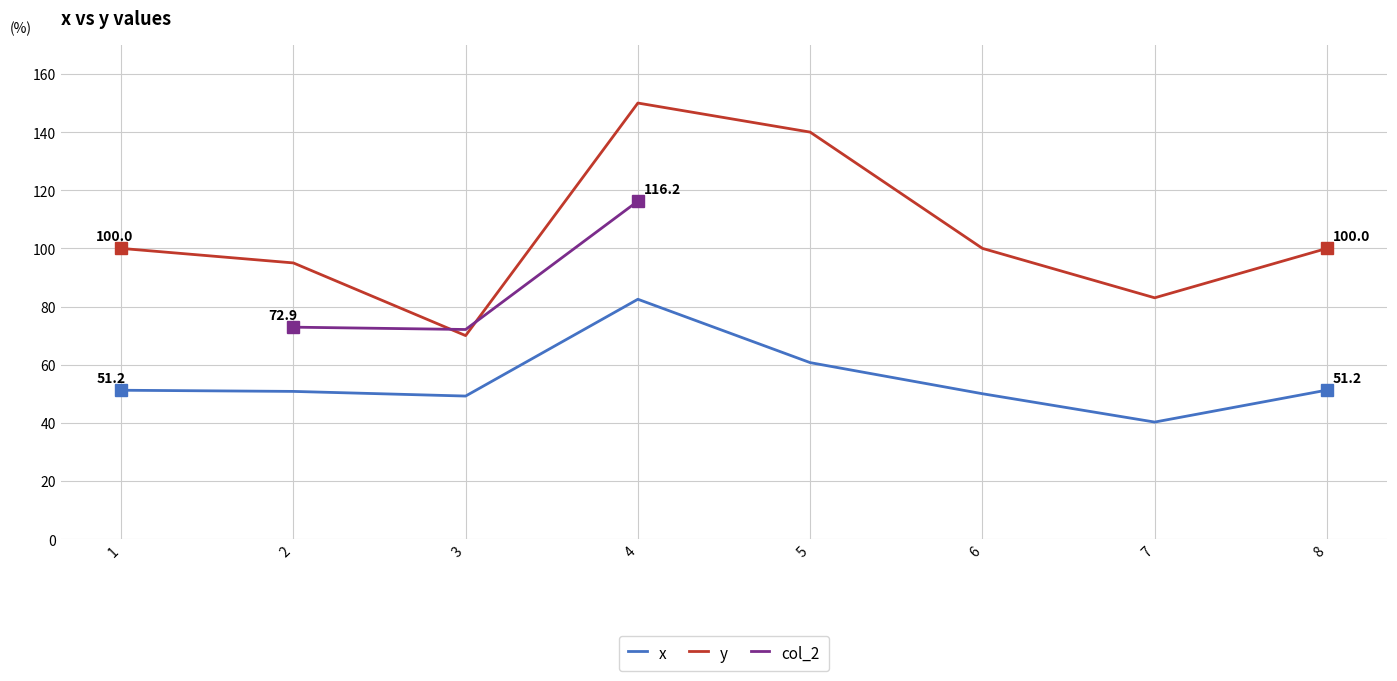

Count the number of values greater than 100.

2